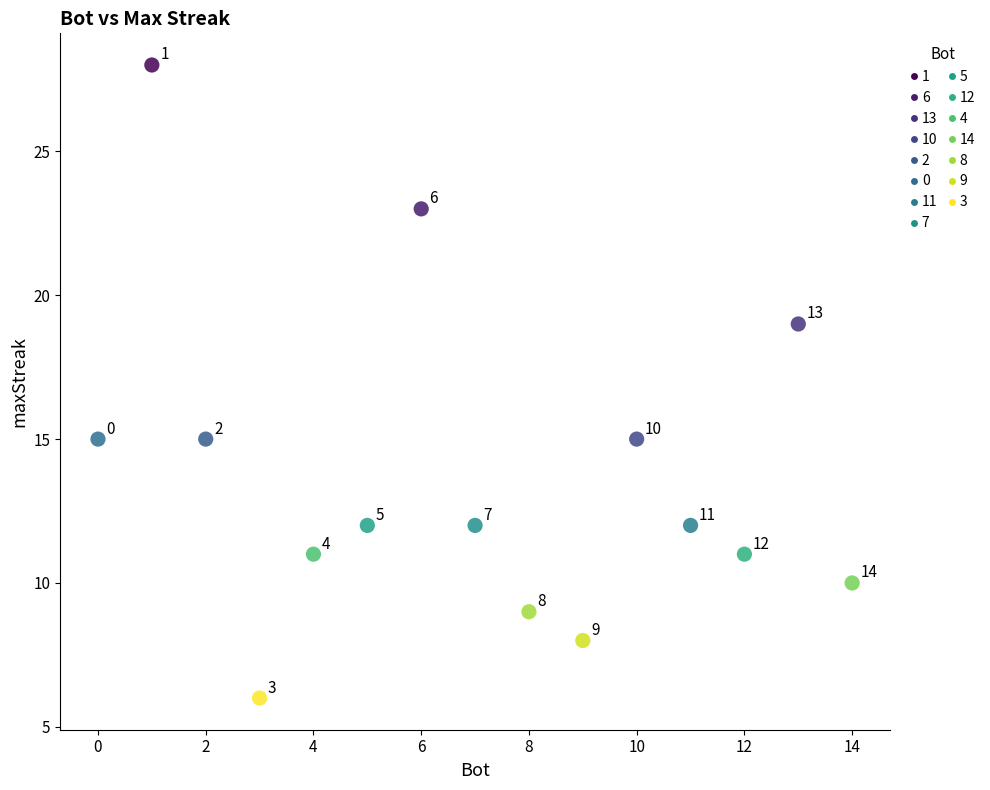

Which series contains the highest Y value?

1